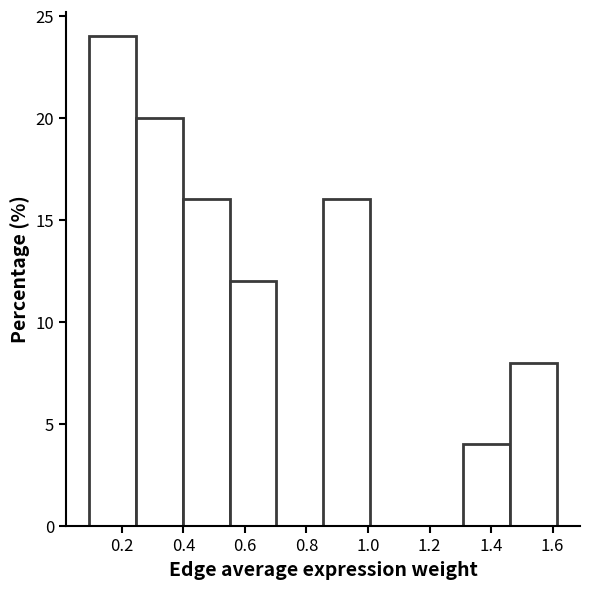

Reading left to right, list every bar in this chart as the range it spans on the x-axis followed by its height. Neither the bar edges nor the heights are printed on the chart, so give them approximately, as read against the axes.

0.10 to 0.24: 24
0.24 to 0.40: 20
0.40 to 0.56: 16
0.56 to 0.70: 12
0.70 to 0.86: 0
0.86 to 1.00: 16
1.00 to 1.16: 0
1.16 to 1.30: 0
1.30 to 1.46: 4
1.46 to 1.62: 8